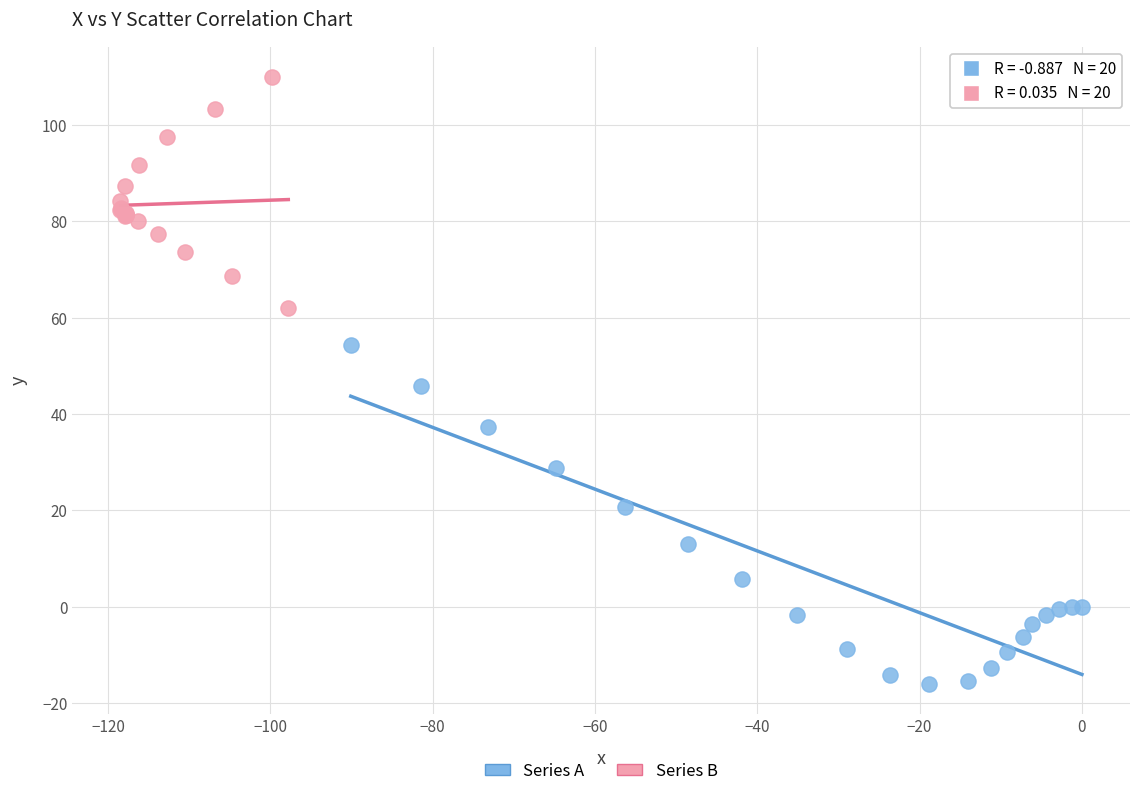

Which series has the largest Y range (max minus min)?

Series A